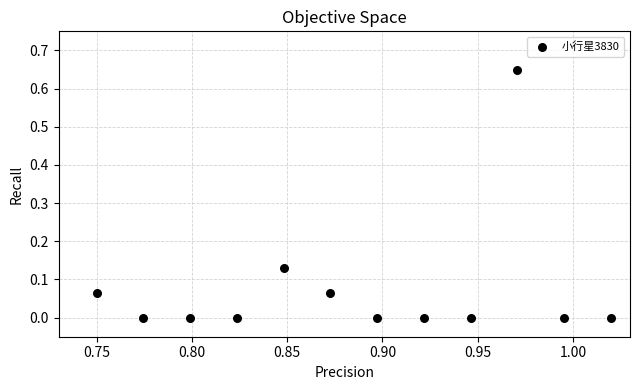

What is the average X value?

0.9